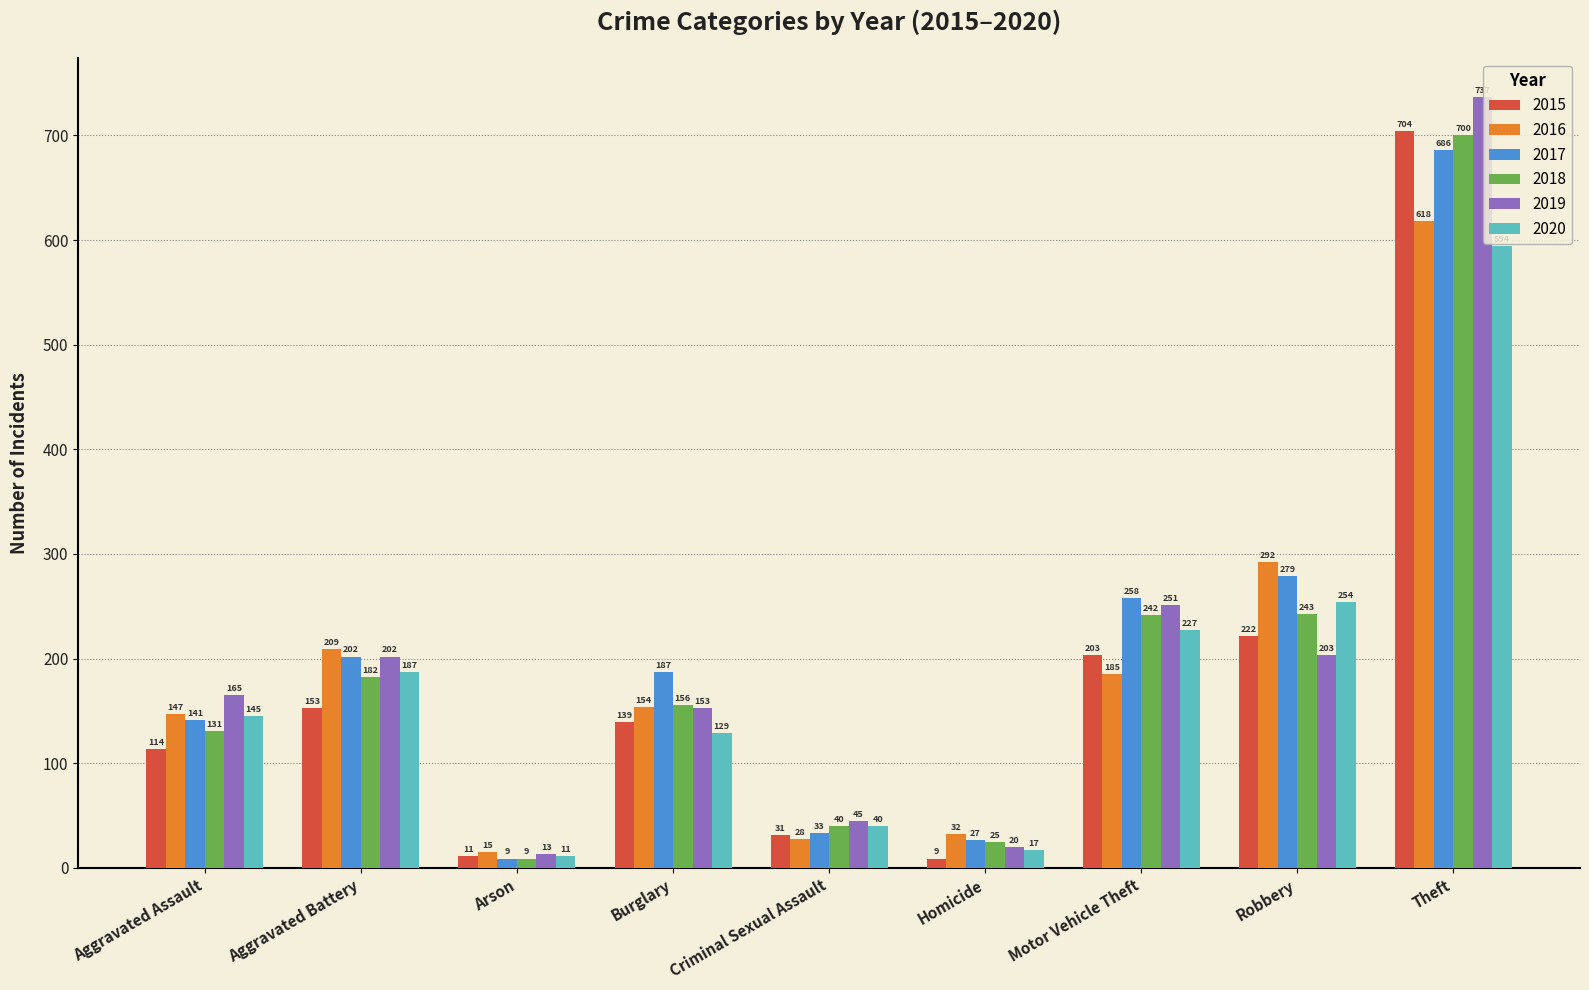

What is the approximate value of 2015 at Aggravated Assault, to the nearest 50?

100